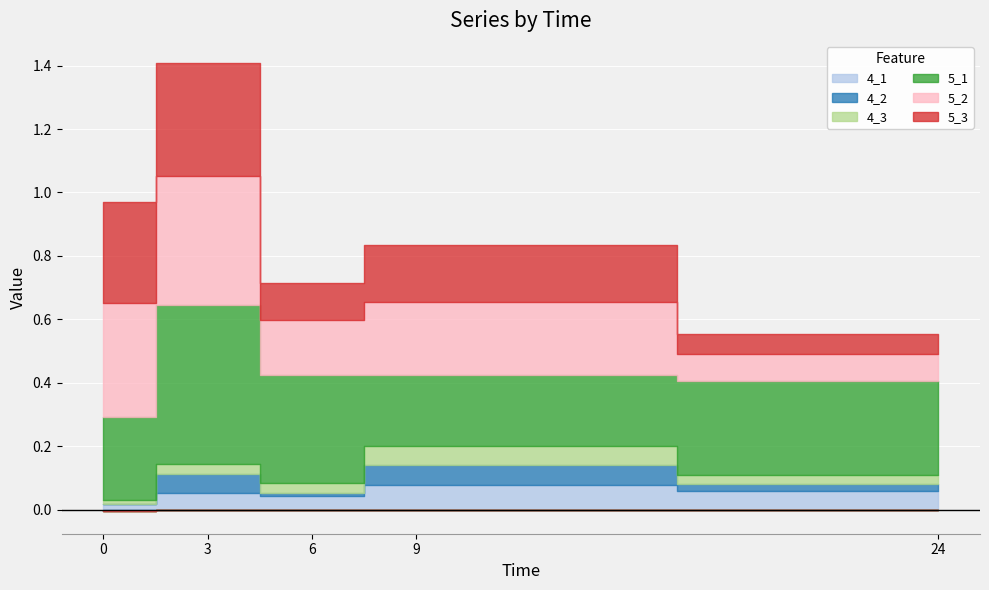

Which category has the highest value across all series?

3